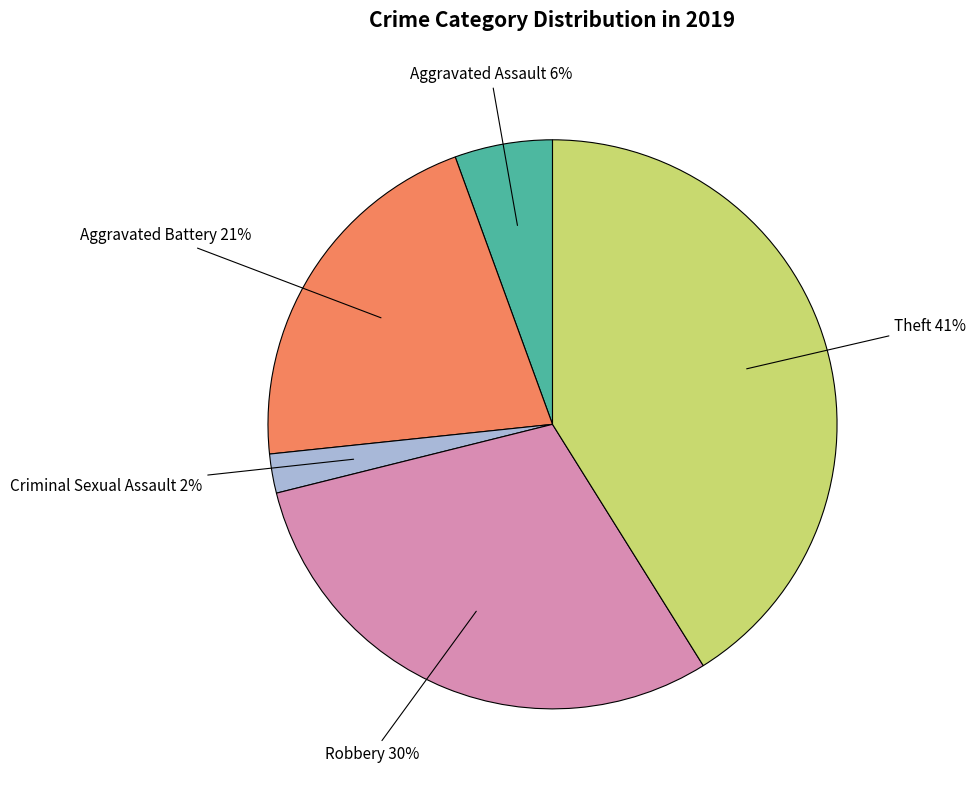

Is there a majority slice in this chart?

No